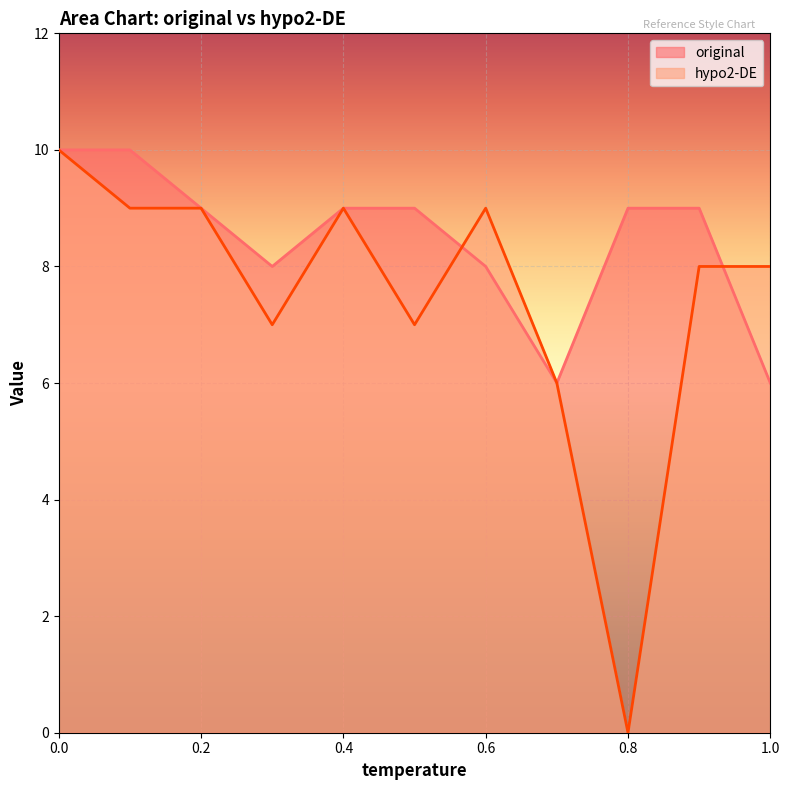

How many lines are shown in the chart?

2